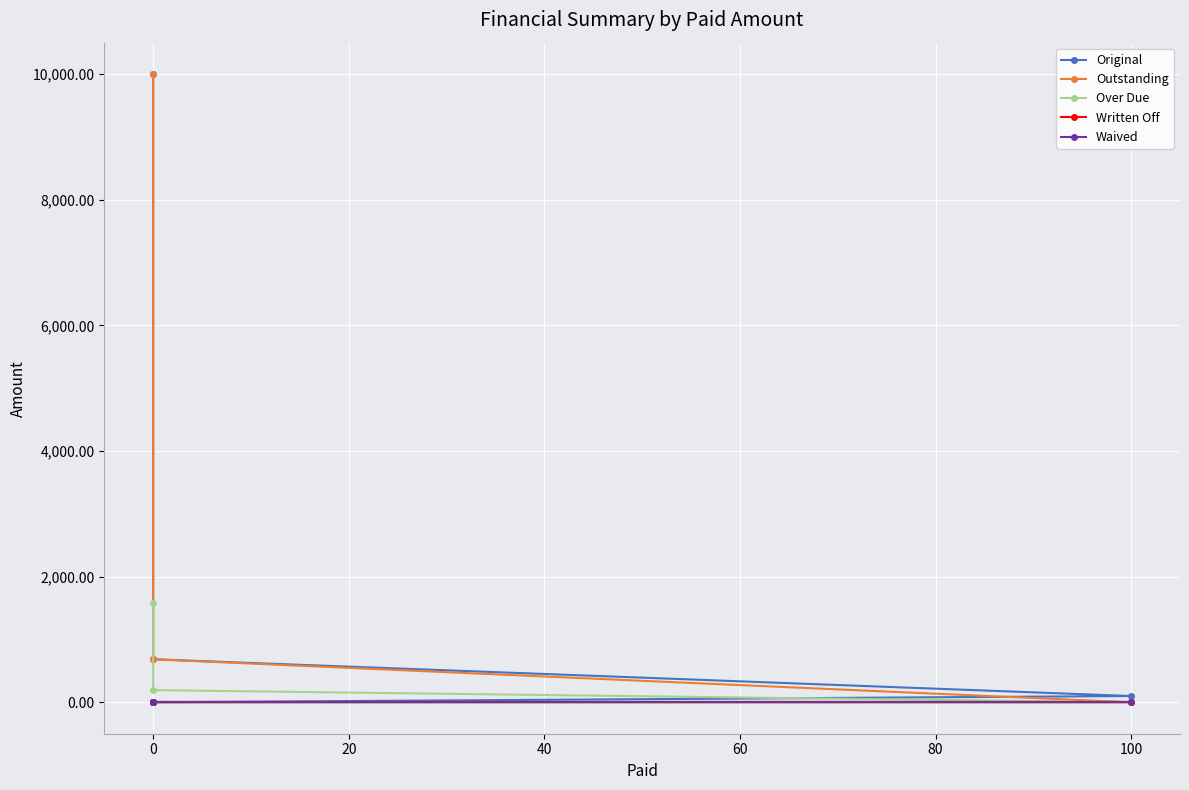

Which series has the widest spread of values?

Original